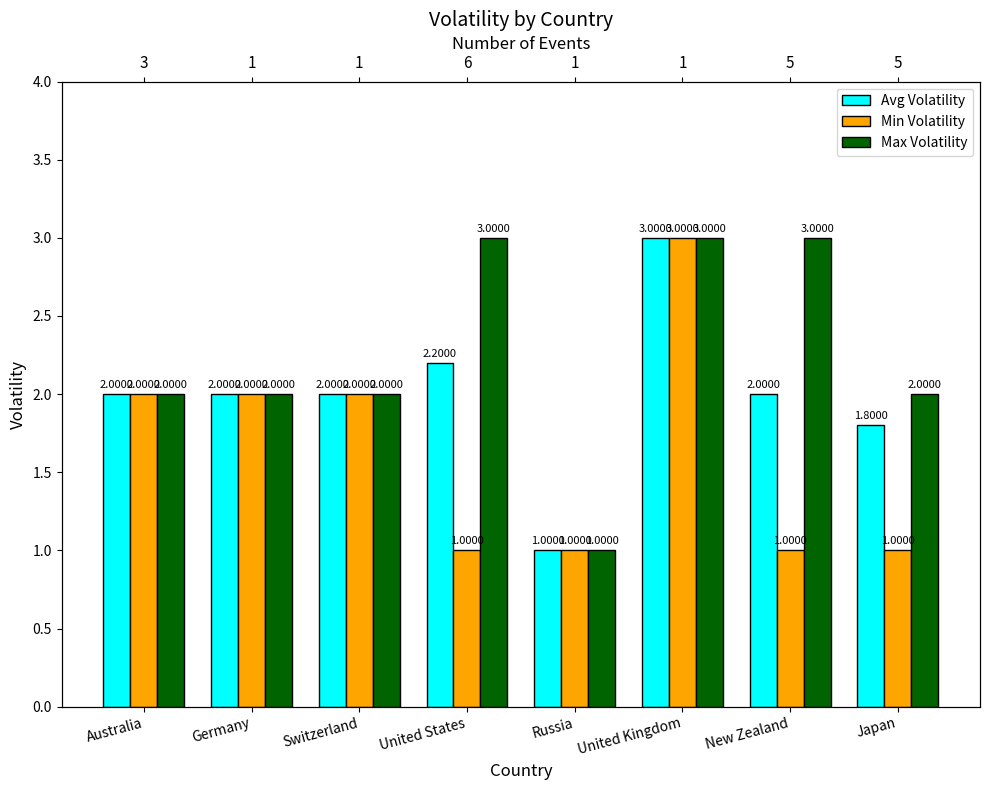

How many groups of bars are there?

8